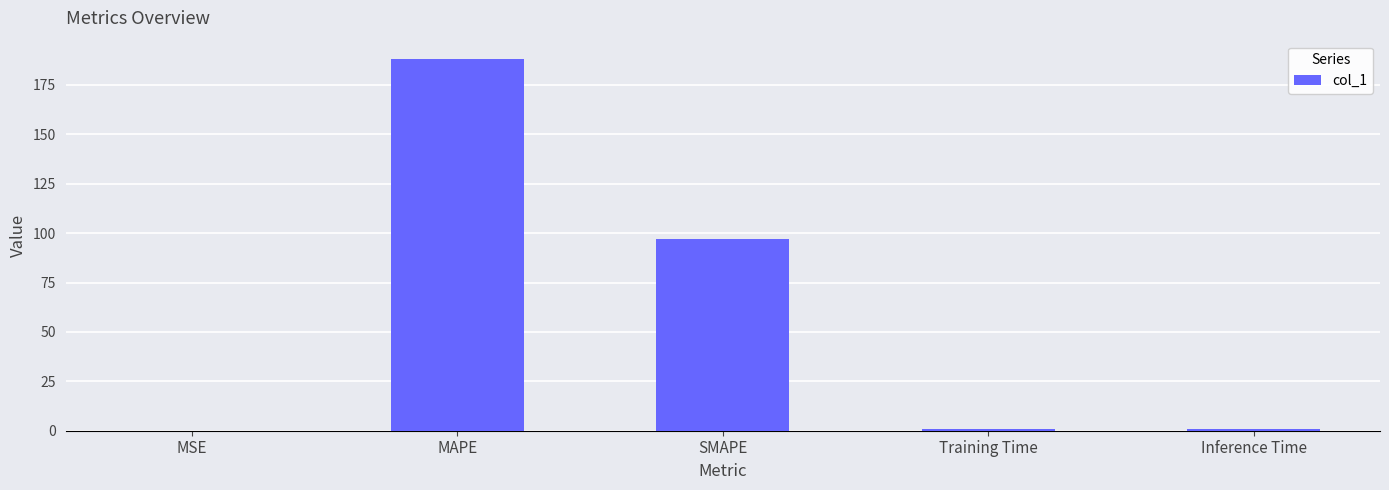

What is the change in value from MAPE to Inference Time?

-187.3